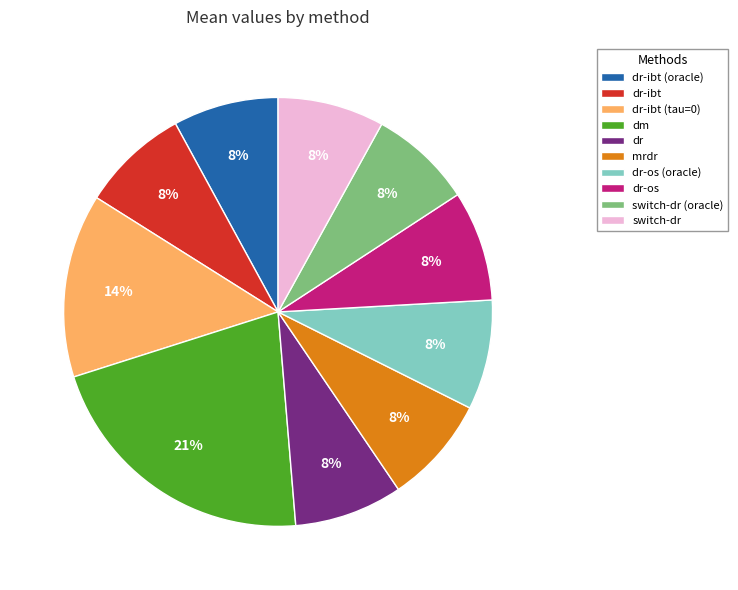

Do switch-dr and mrdr together represent more than half of the pie?

No